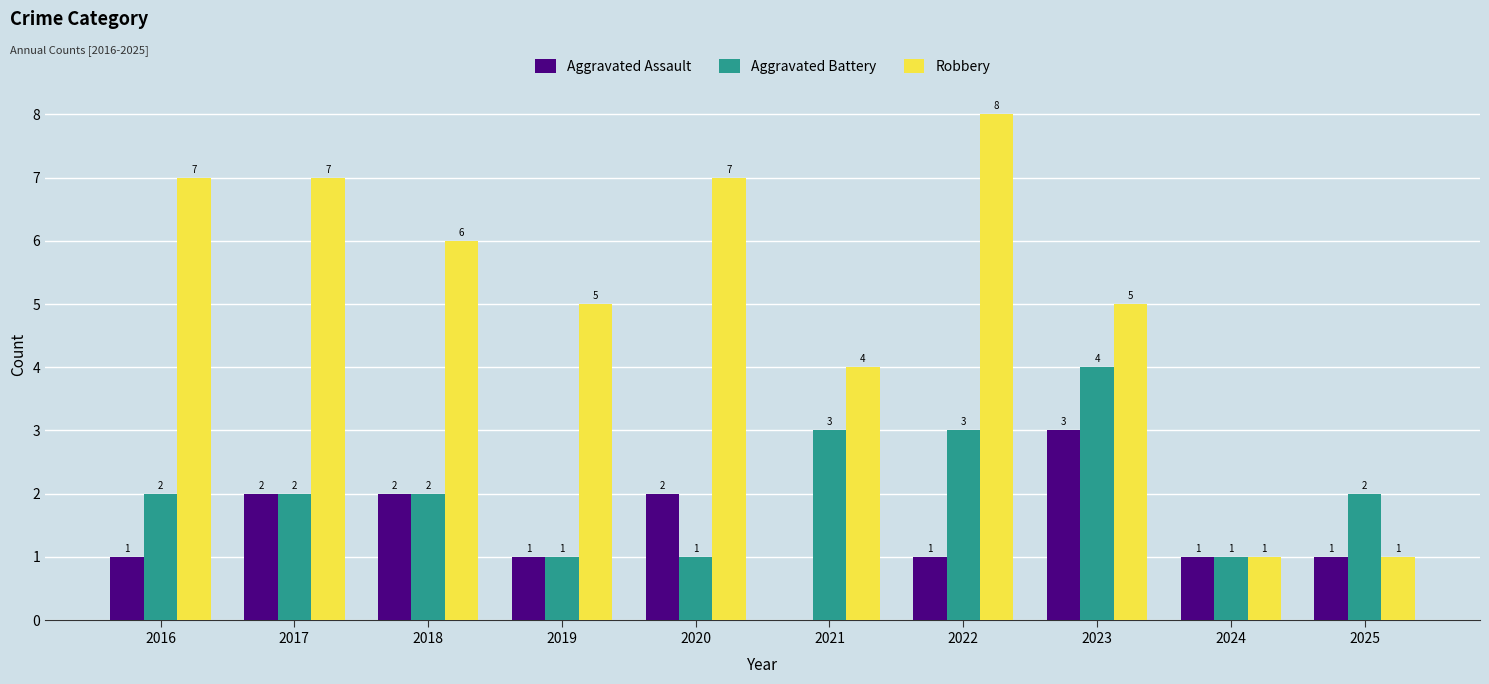

What is the sum of the Robbery values at 2024 and 2023?

6